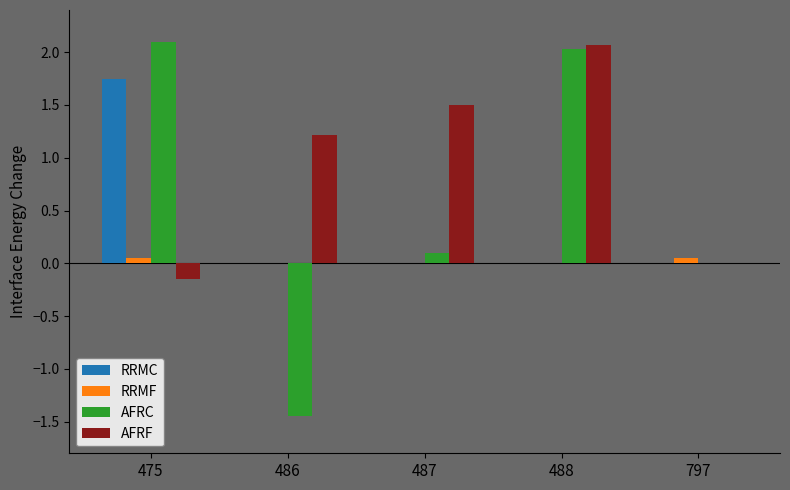

Between 475 and 487, which series saw the biggest shift?

AFRC